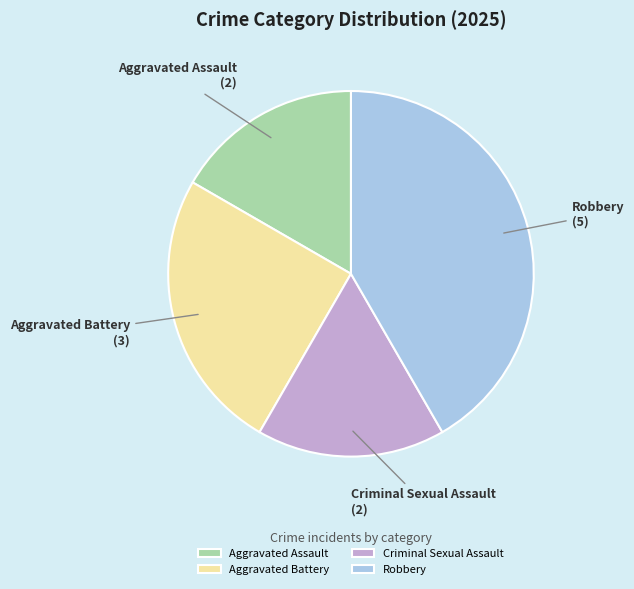

Which category has the biggest portion of the pie?

Robbery